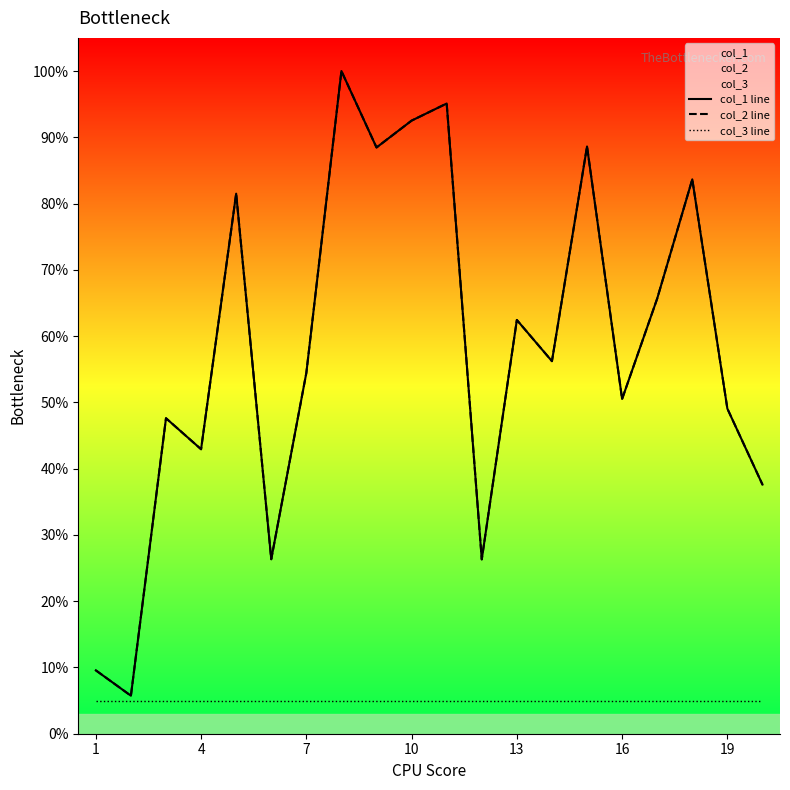

What is the sum of all col_1 line values?

1164.2